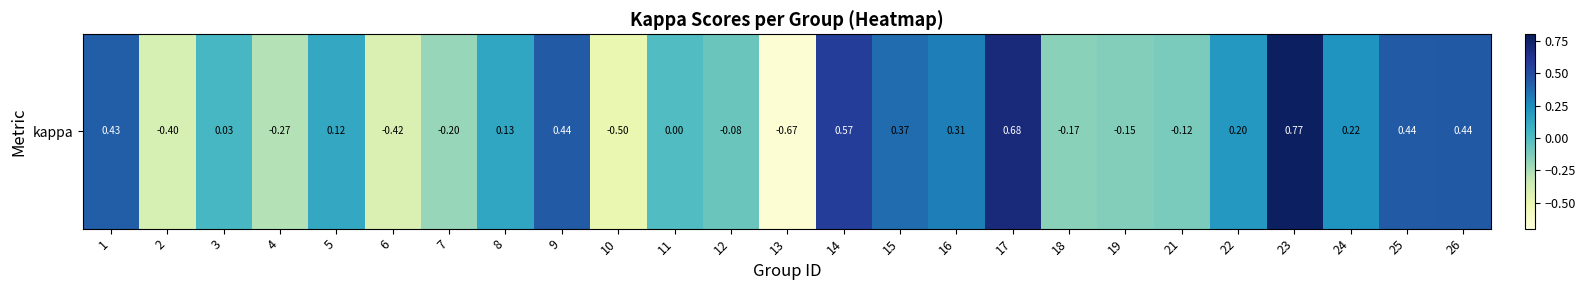

How many negative values are there?

10